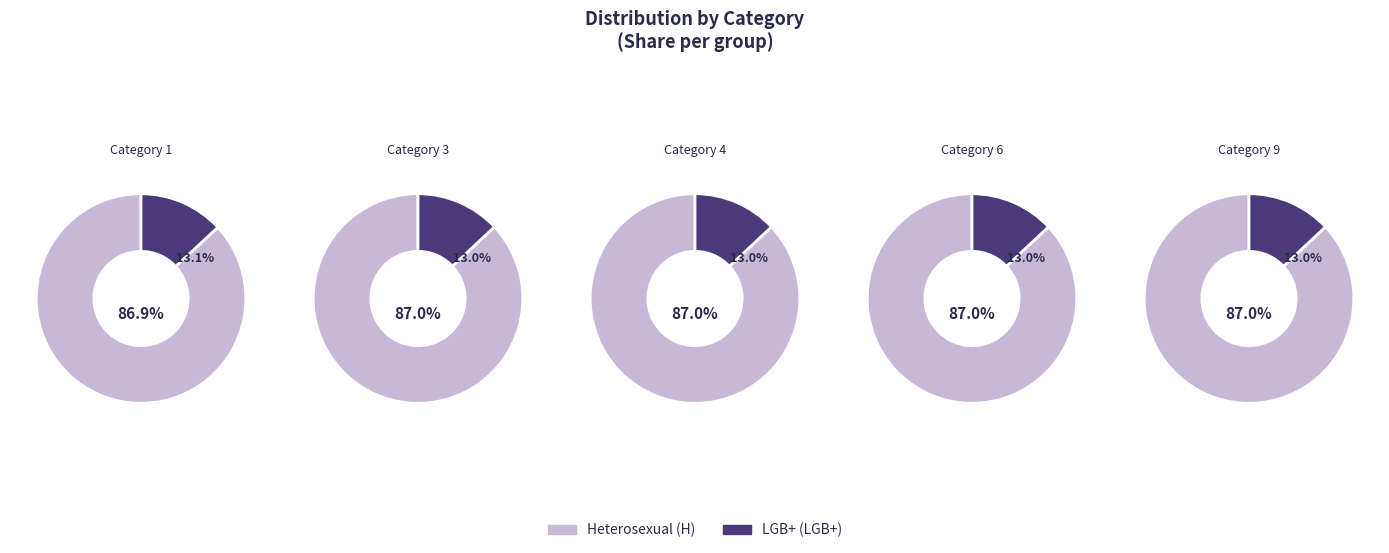

Rank the categories by value from lowest to highest.

1, 4, 6, 9, 3